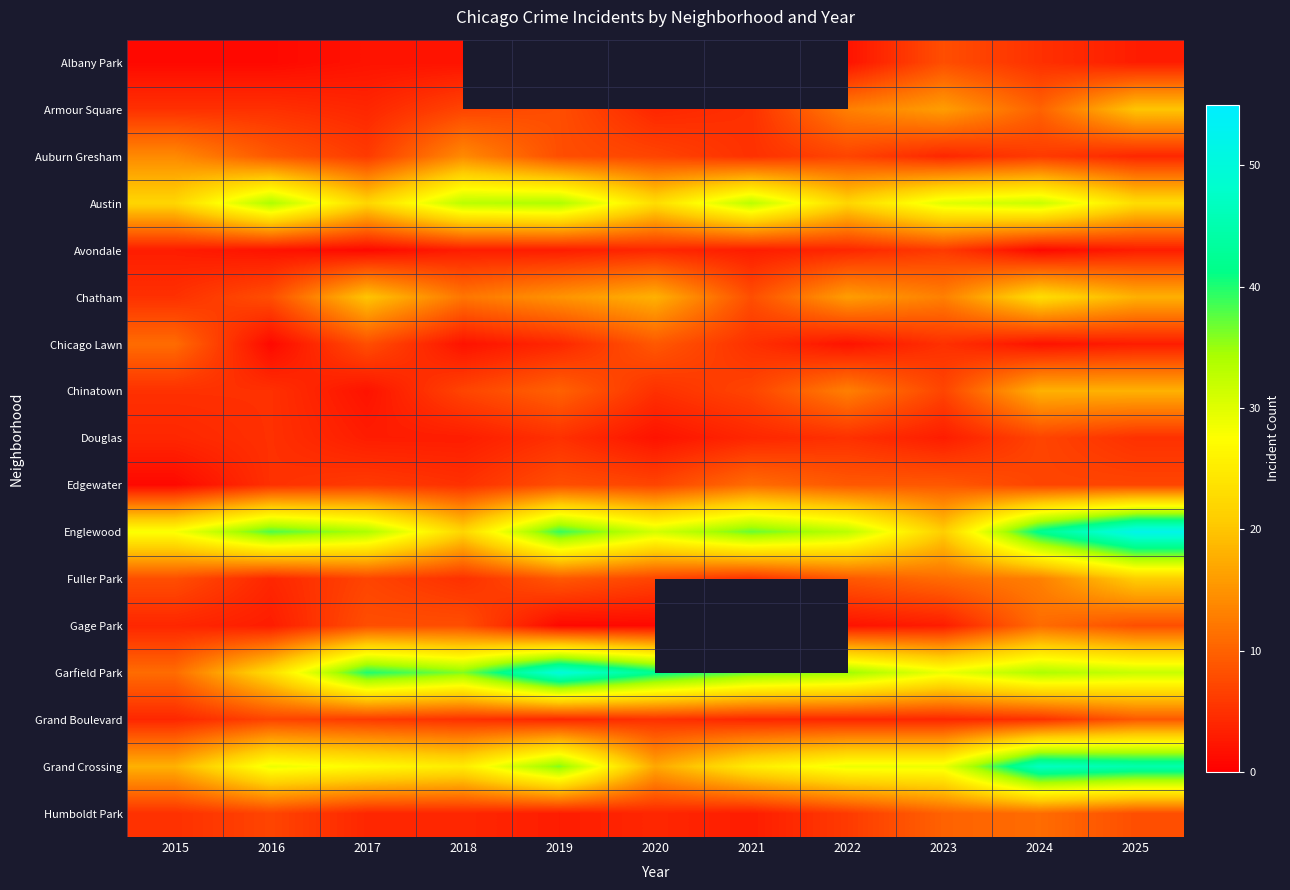

At which label does Englewood reach its peak?

2025